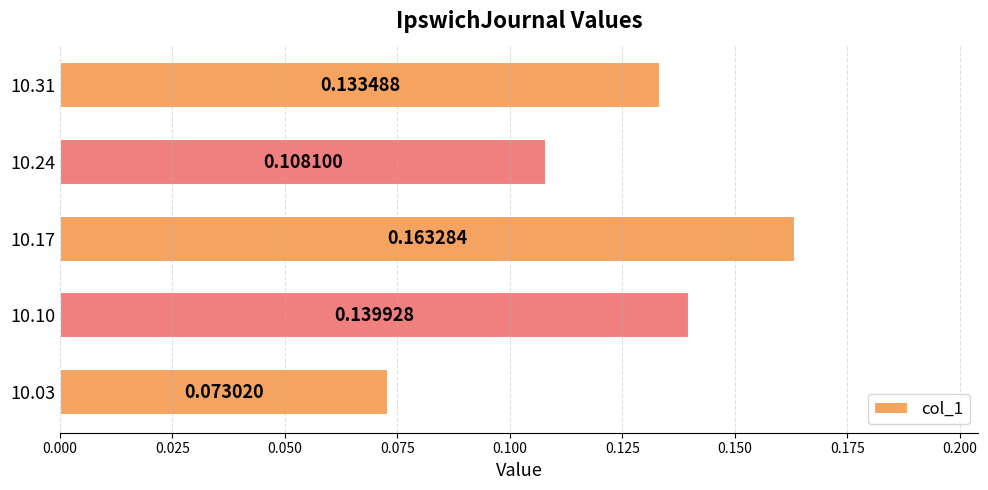

List the labels in order of value, smallest first.

10.03, 10.24, 10.31, 10.10, 10.17